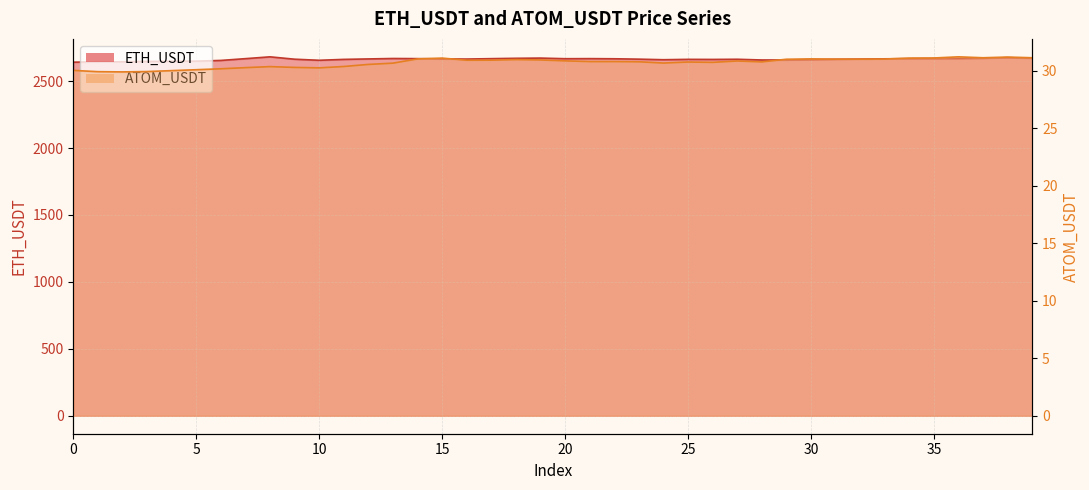

Reading right to left, list all the values displayed in this chart.

ETH_USDT: 39=2671.3	38=2675.3	37=2670.8	36=2669.2	35=2668.6	34=2667.9	33=2666.7	32=2664.5	31=2662.9	30=2660.7	29=2658.0	28=2658.0	27=2663.4	26=2662.1	25=2662.7	24=2660.1	23=2664.2	22=2667.1	21=2668.2	20=2667.6	19=2672.2	18=2670.6	17=2668.0	16=2665.0	15=2666.0	14=2668.1	13=2669.1	12=2665.9	11=2662.5	10=2655.8	9=2663.9	8=2681.5	7=2667.9	6=2654.7	5=2649.3	4=2648.4	3=2647.5	2=2644.7	1=2644.4	0=2641.6
ATOM_USDT: 39=31.1	38=31.2	37=31.1	36=31.2	35=31.1	34=31.1	33=31.0	32=31.0	31=31.0	30=31.0	29=31.0	28=30.8	27=30.9	26=30.7	25=30.8	24=30.7	23=30.8	22=30.8	21=30.8	20=30.9	19=31.0	18=31.0	17=30.9	16=30.9	15=31.1	14=31.0	13=30.7	12=30.6	11=30.4	10=30.3	9=30.3	8=30.4	7=30.3	6=30.2	5=30.1	4=30.0	3=29.9	2=29.9	1=29.9	0=30.0